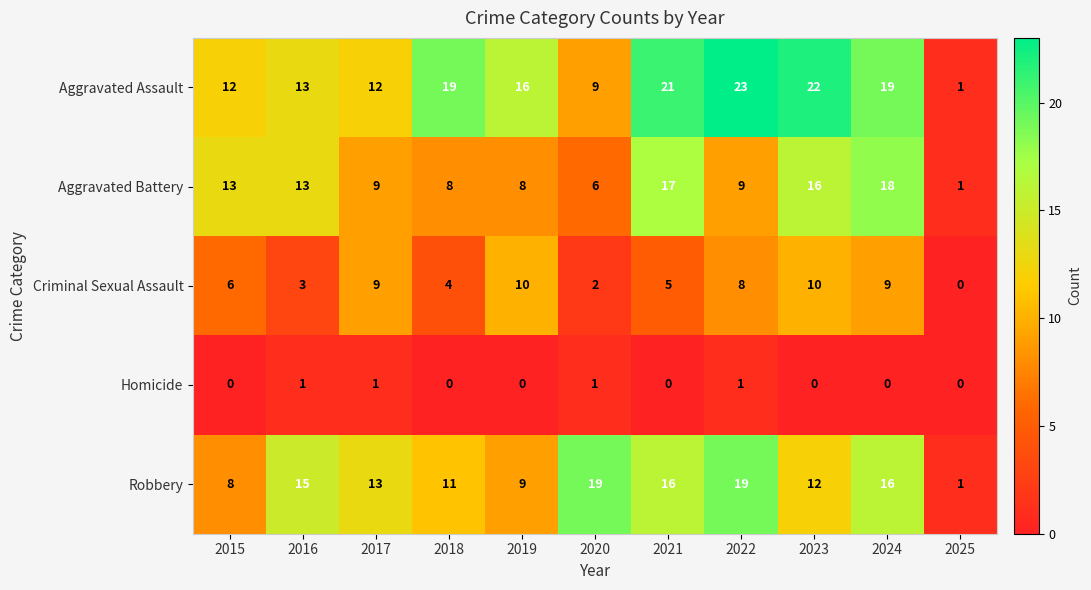

What is the highest value of the Aggravated Assault series?

23